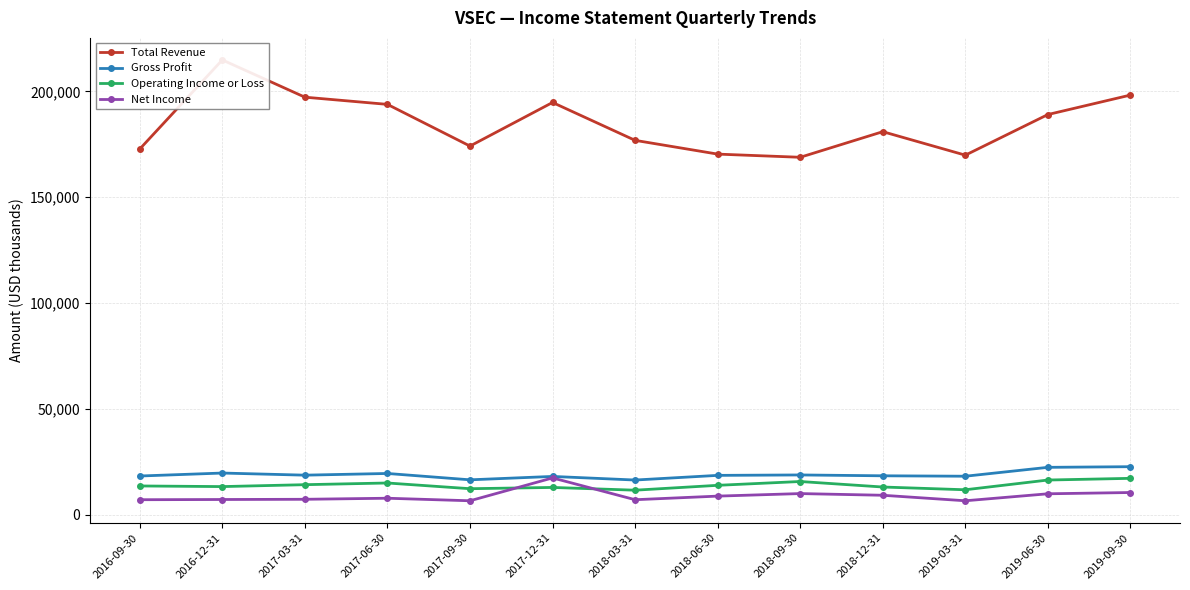

What is the difference between the highest and lowest values at 2017-12-31?

181900